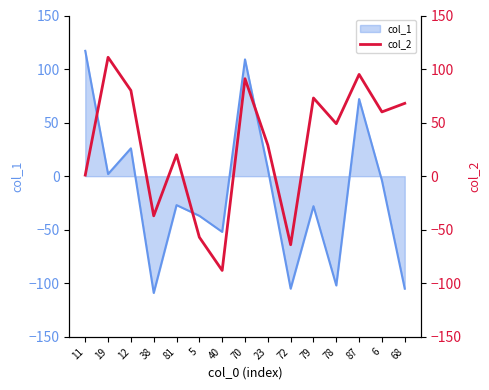

Does the chart have visible grid lines?

No